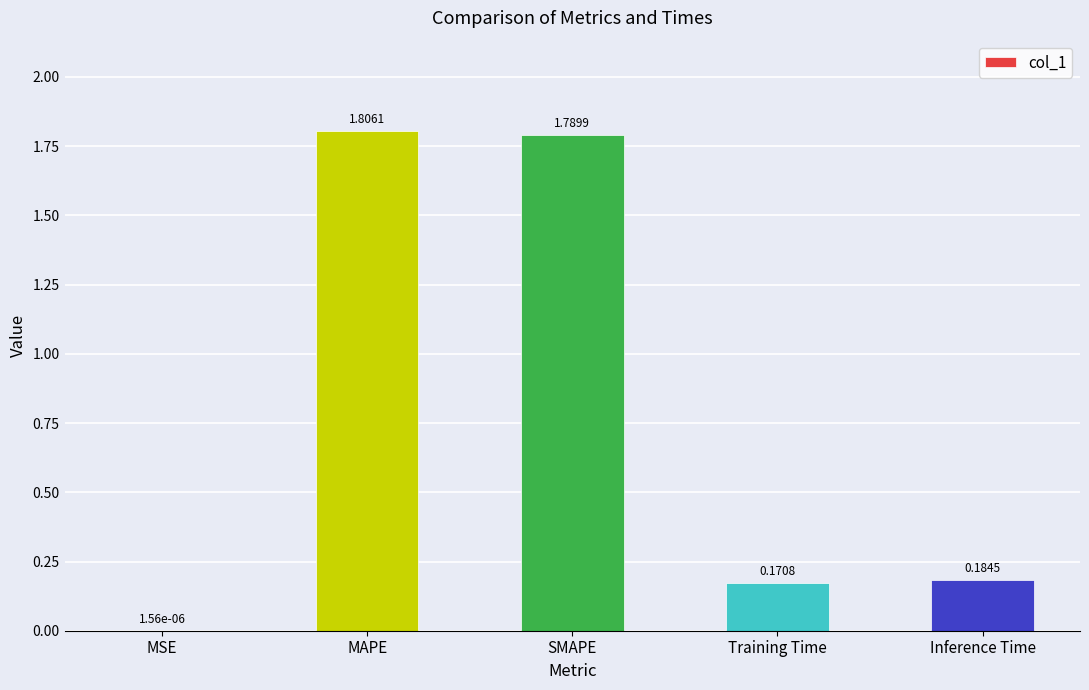

Where is the data nearest to the value 0?

MSE